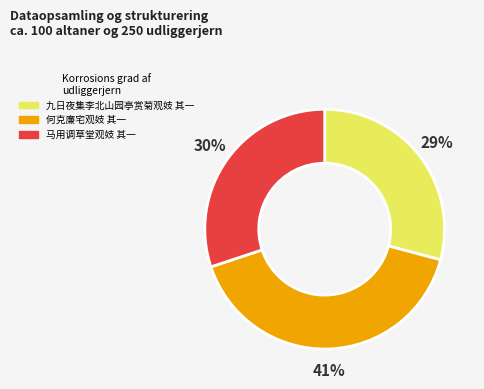

Which slice is the smallest?

九日夜集李北山园亭赏菊观妓 其一